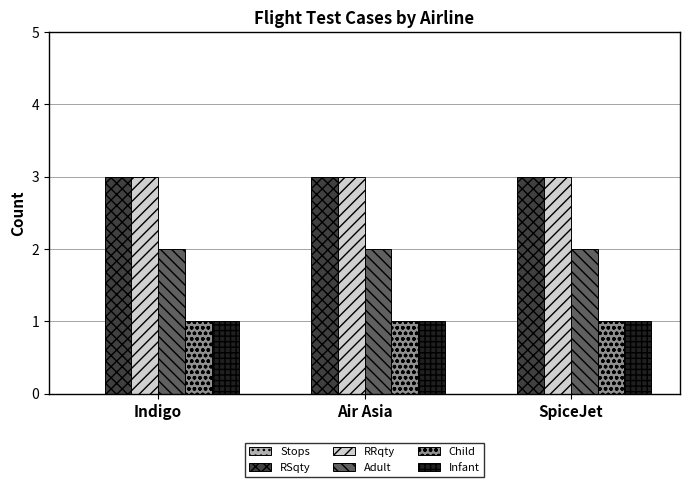

How many groups of bars are there?

3